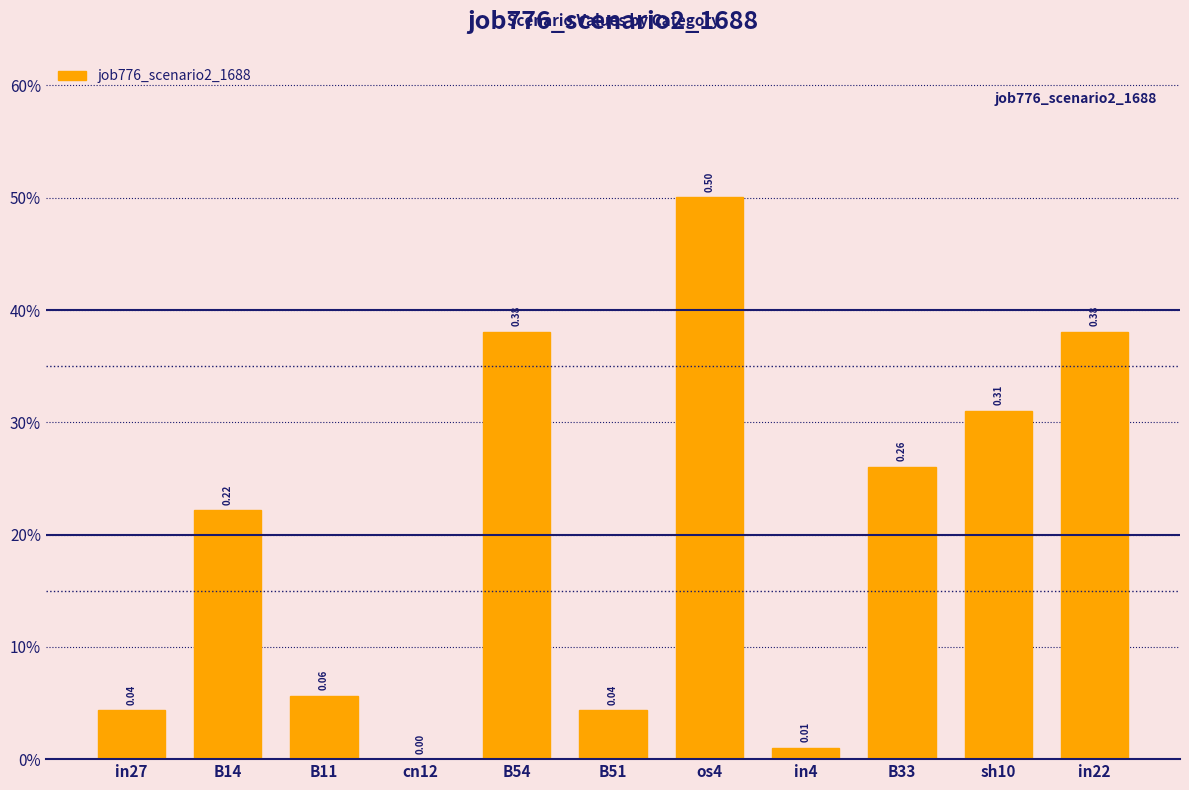

True or false: the data shows 0.4 at in22.

True